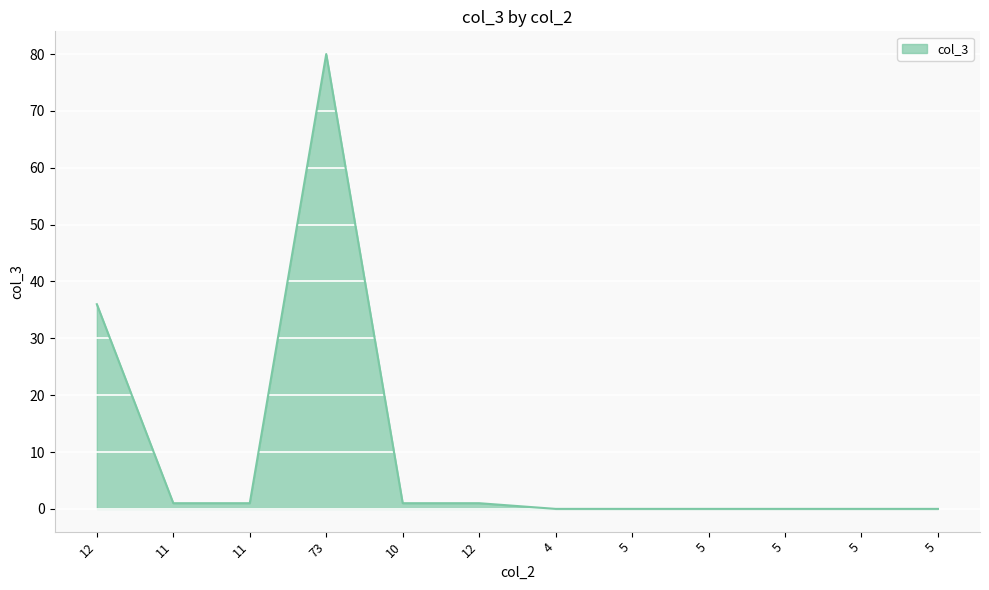

Does the chart display data point markers on the line(s)?

No